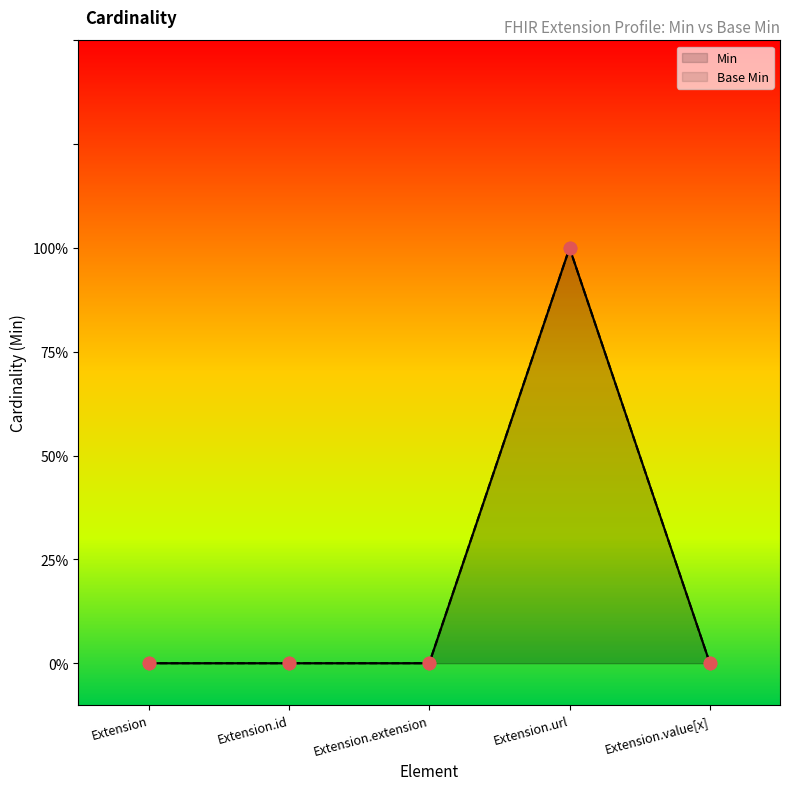

What are all the series names shown in the legend?

Min, Base Min